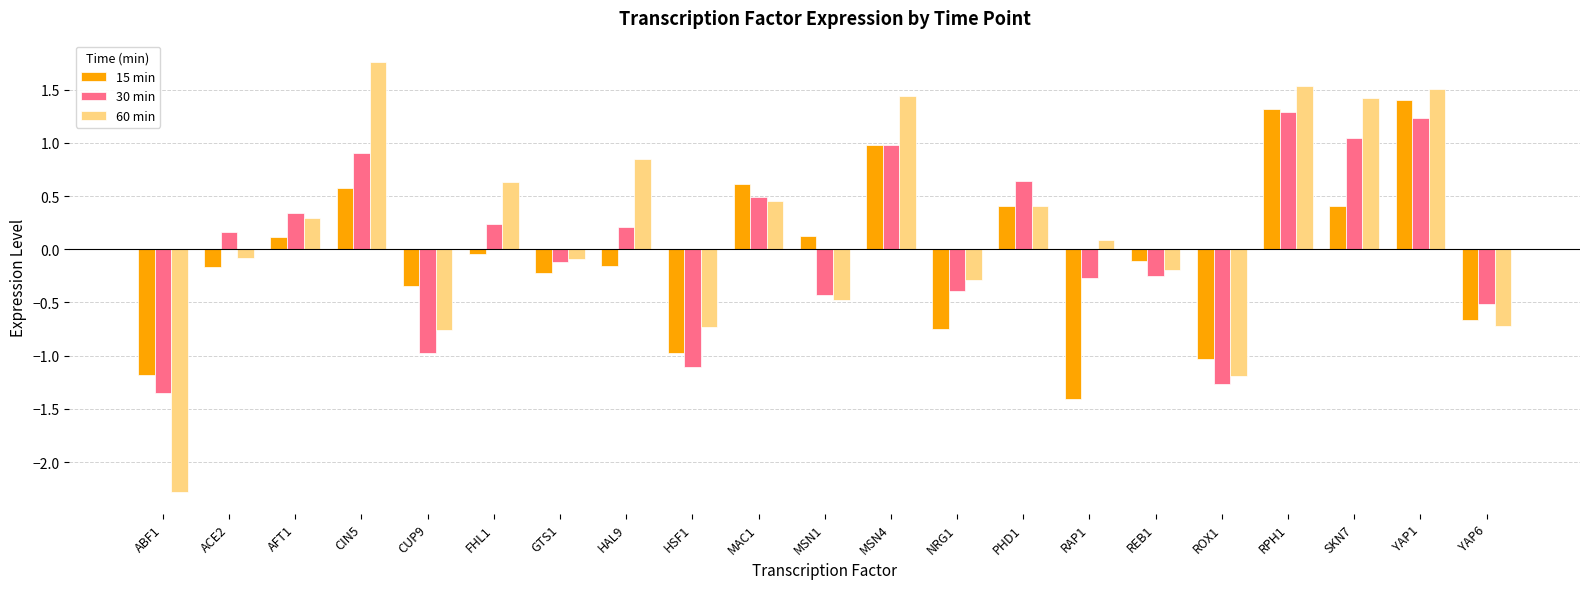

At how many categories does at least one series exceed 0?

13